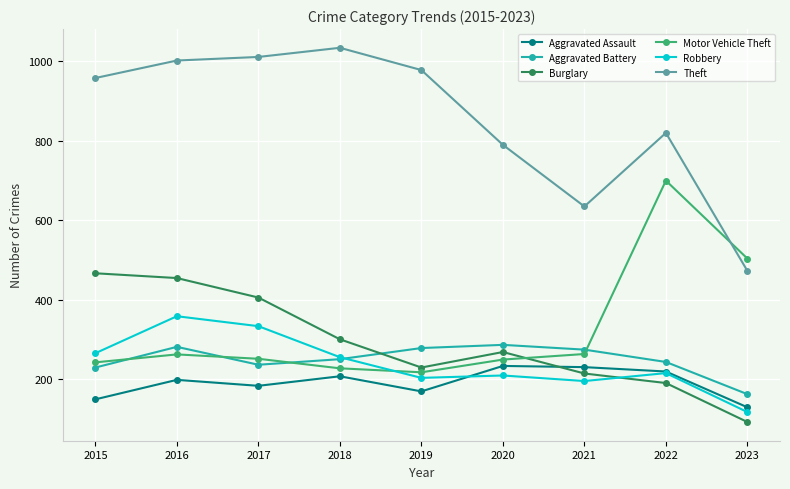

What is the difference between the highest and lowest values at 2015?

808